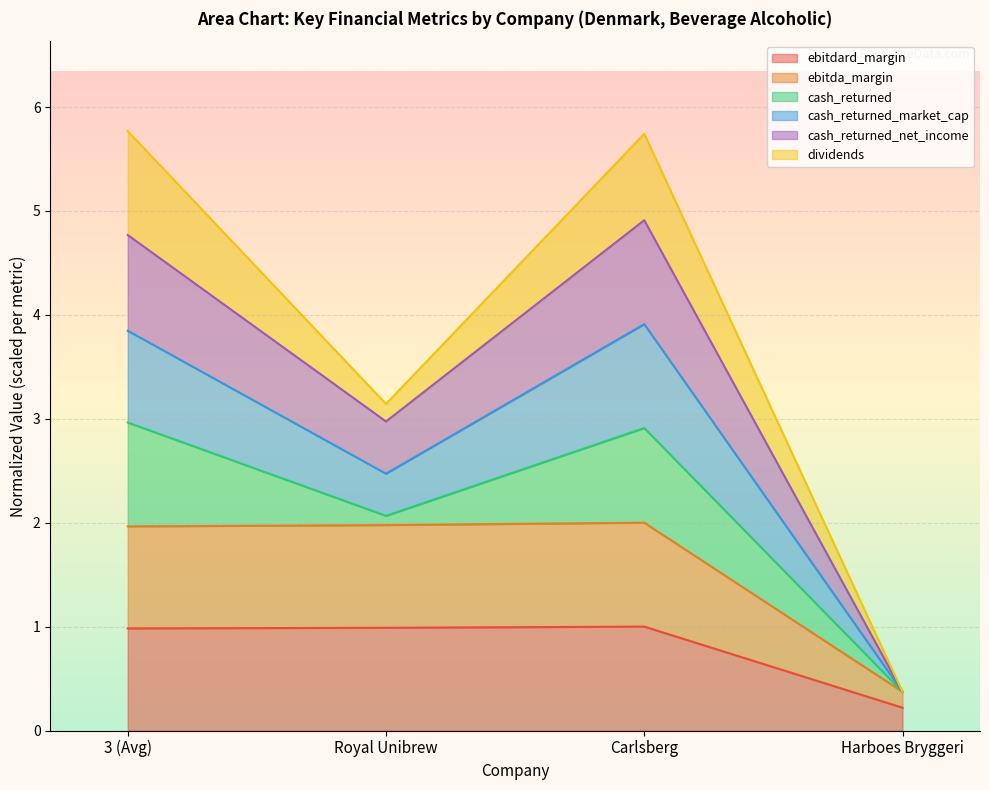

Which category has the highest value in the ebitdard_margin series?

Carlsberg